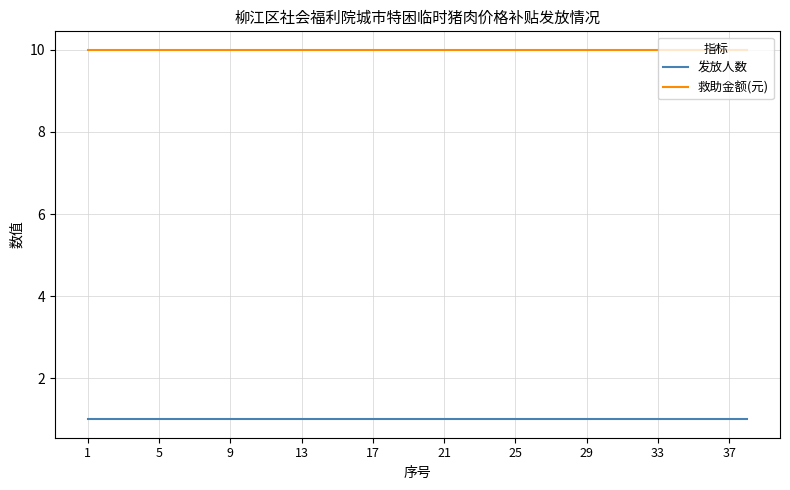

True or false: 救助金额(元) and 发放人数 cross at least once.

False